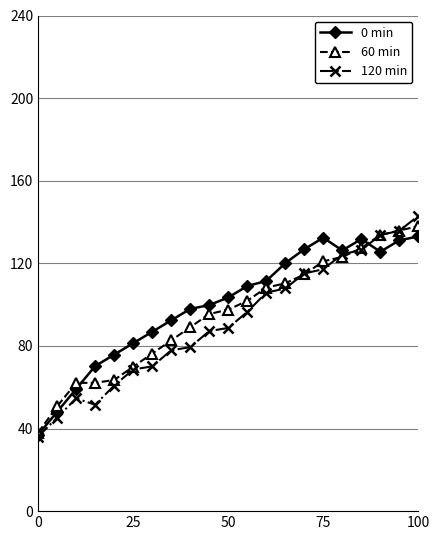

Which series has the widest spread of values?

120 min